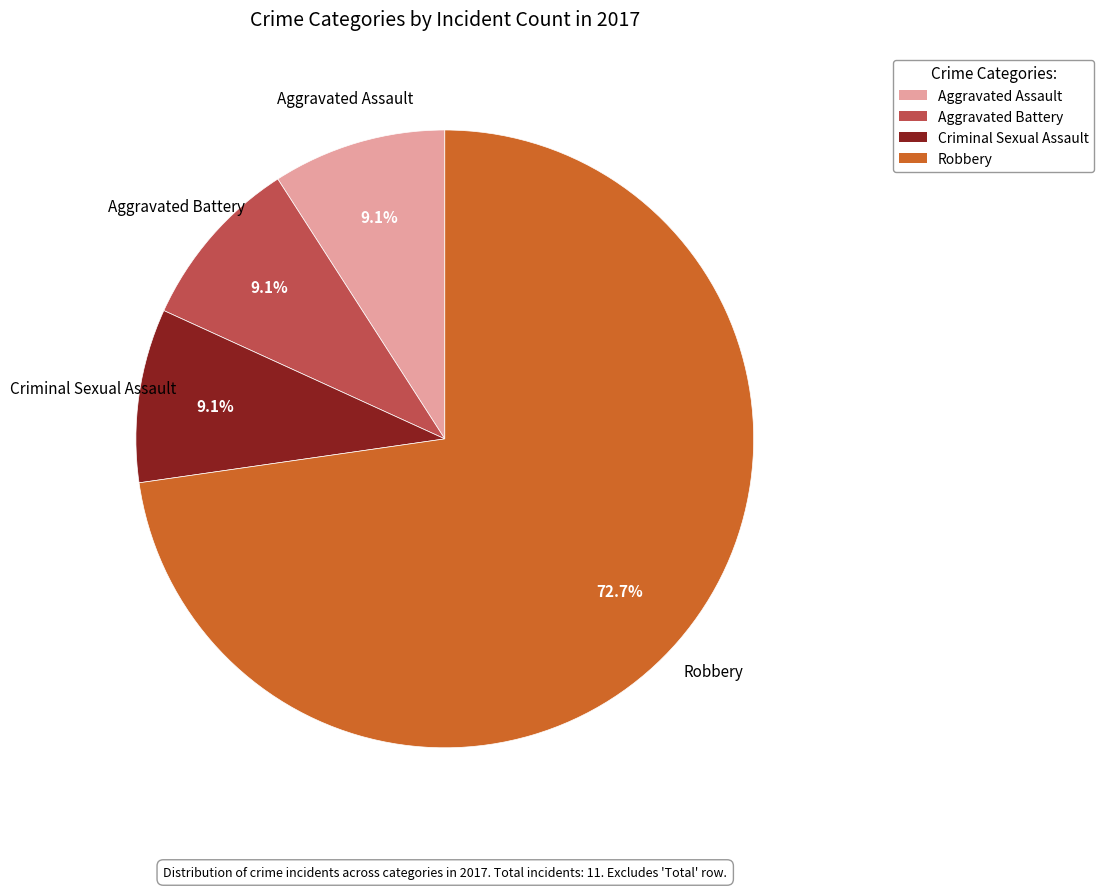

What is the ratio of the value at Aggravated Battery to the value at Aggravated Assault?

1.0